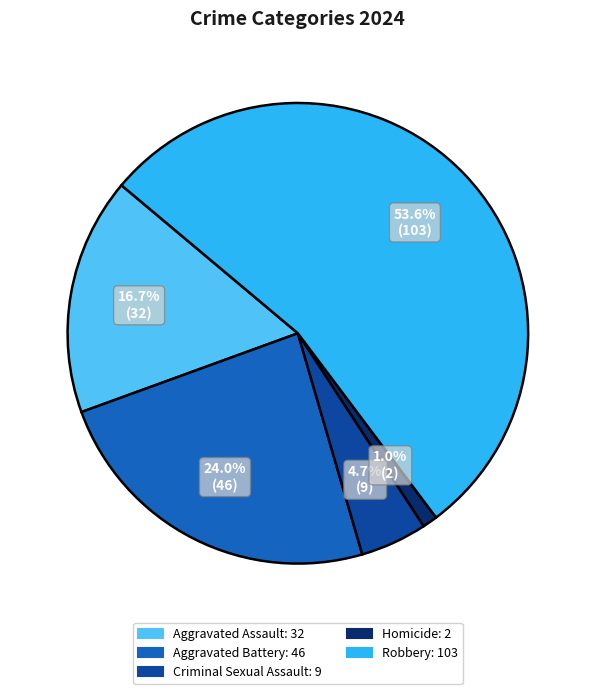

How many segments does this pie chart have?

5